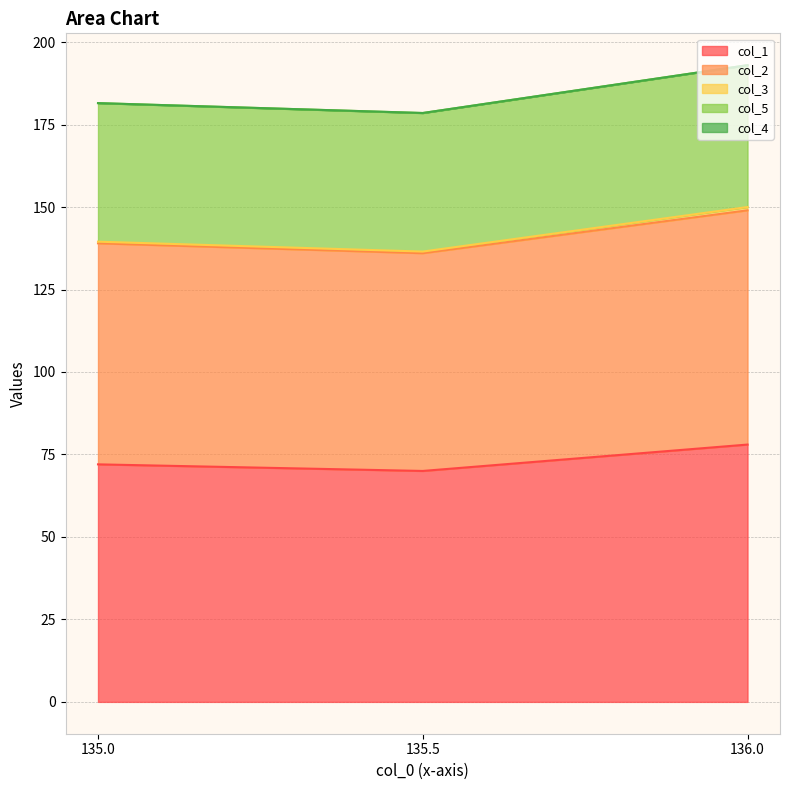

The value of col_1 at 135.0 is 106.5. True or false?

False